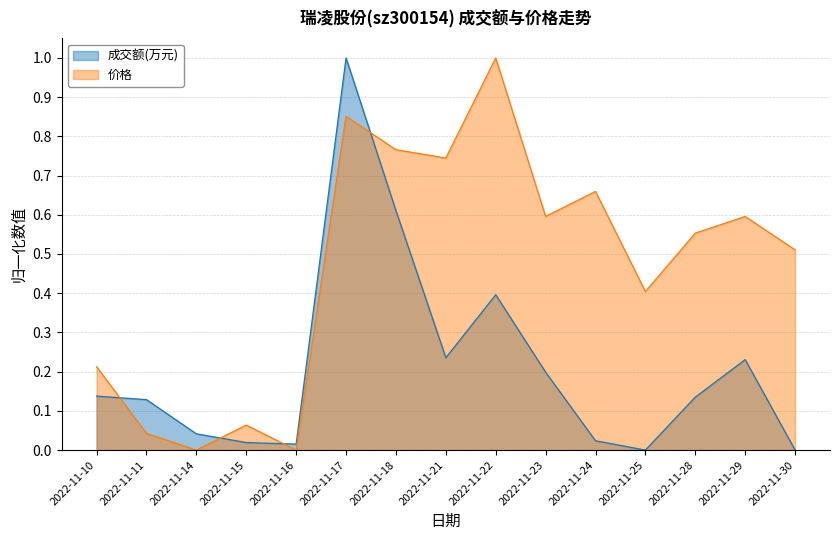

At which label is 价格 closest to 0?

2022-11-14